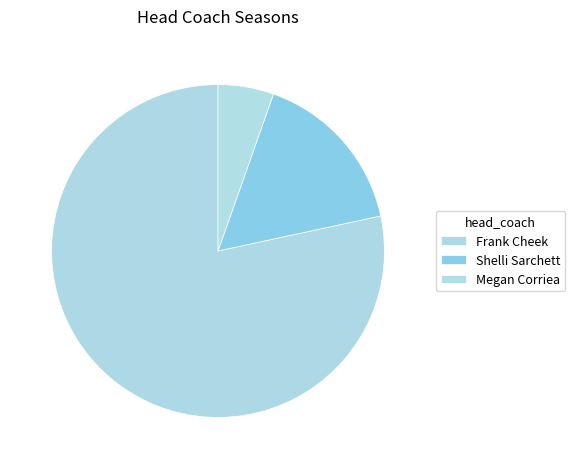

The Shelli Sarchett slice represents 30% of the pie. True or false?

False